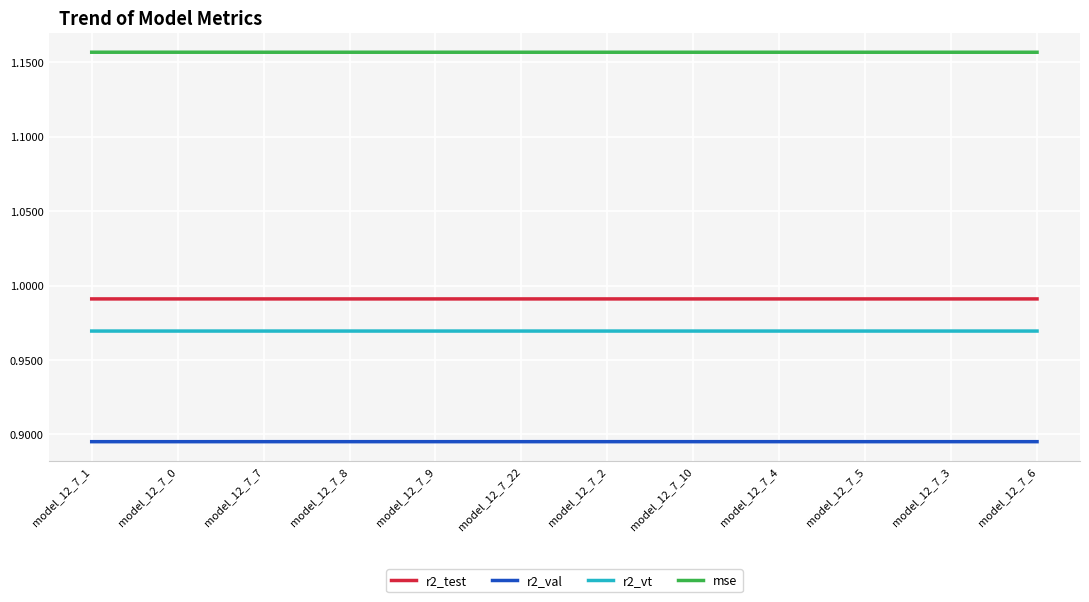

The mse series shows 1.6 at model_12_7_7. True or false?

False